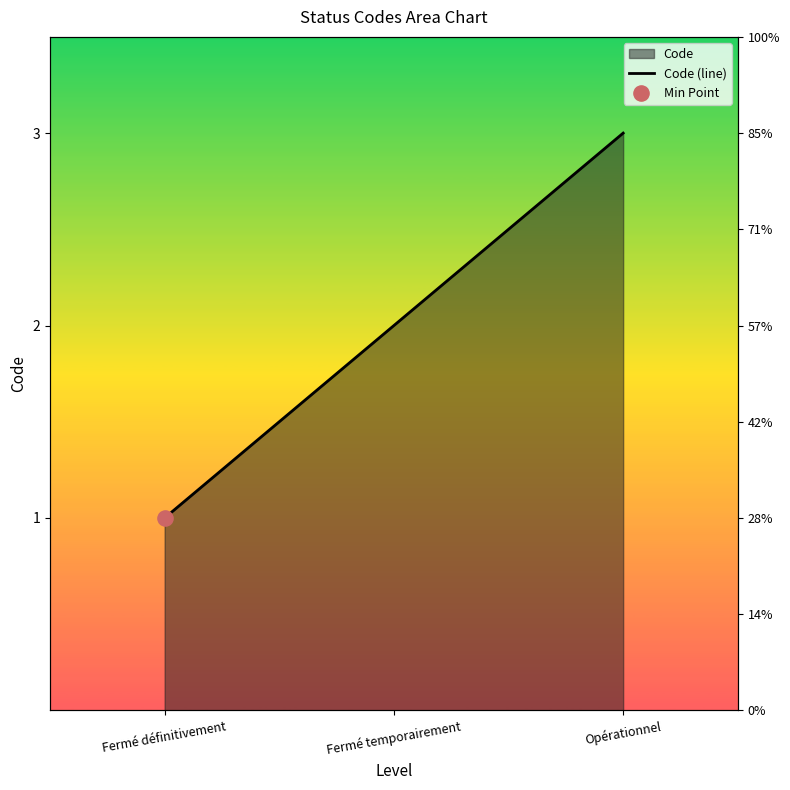

What is the change in value from Fermé définitivement to Opérationnel?

+2